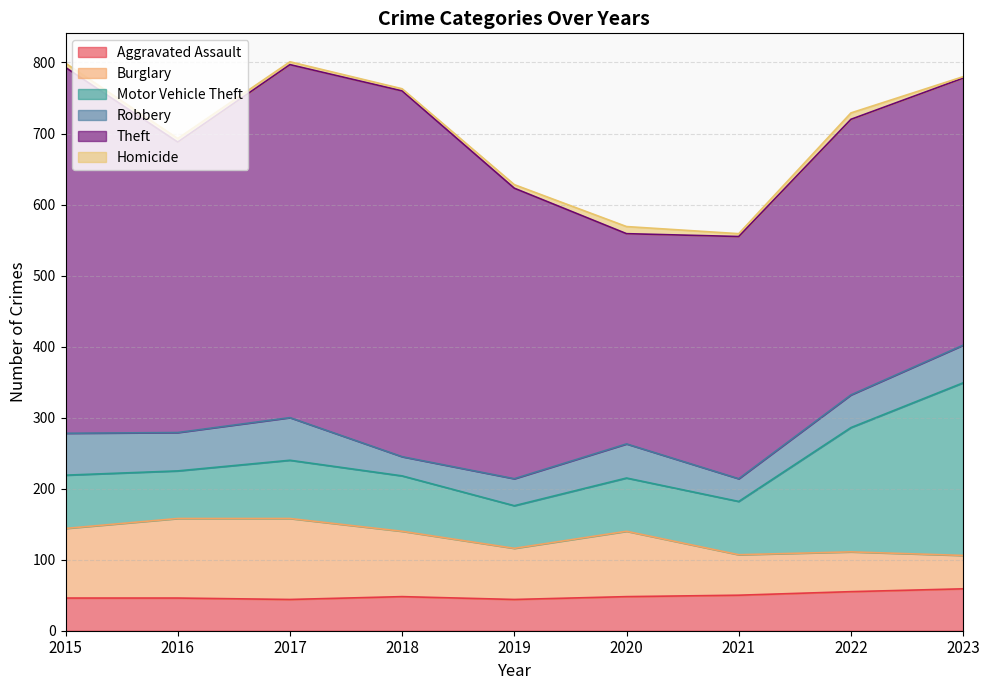

The Burglary series shows 56 at 2022. True or false?

True